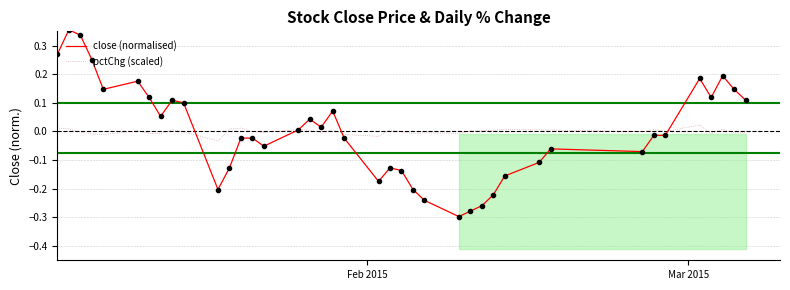

Rank the series by their maximum value, from highest to lowest.

close (normalised), pctChg (scaled)